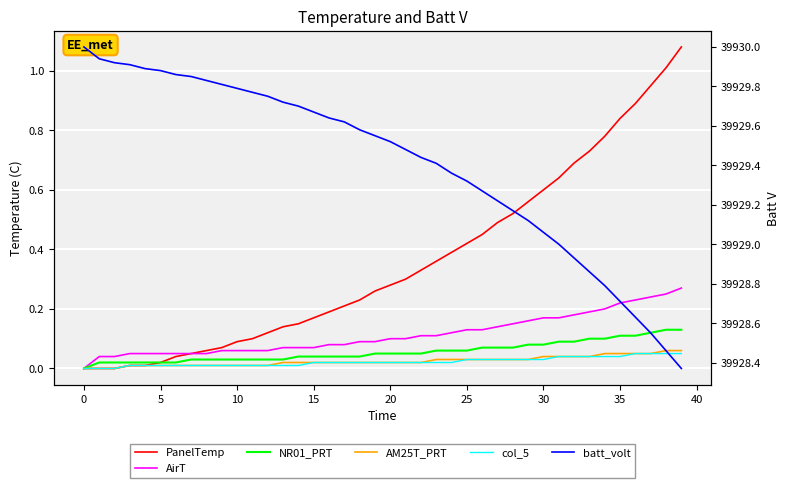

Is the value of AM25T_PRT at 38 greater than the value of PanelTemp at 18?

No